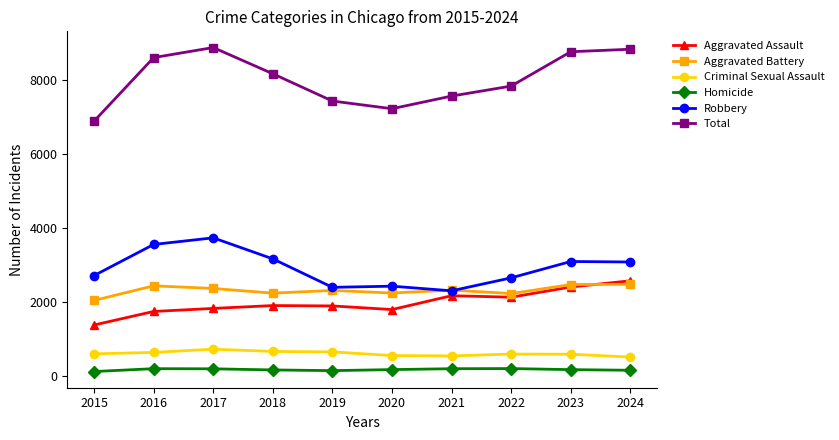

How many data points does each series have?

10